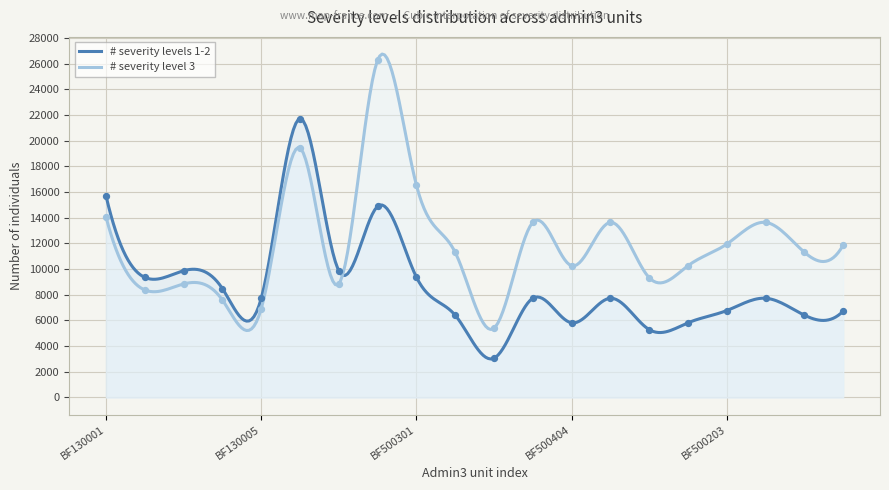

At which category is the sum across all series the highest?

BF130006